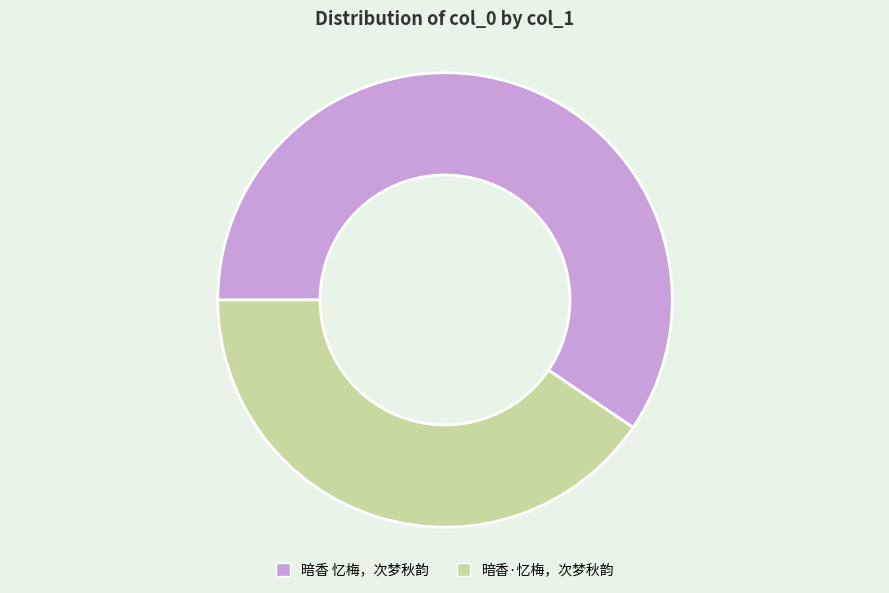

Rank the categories by value from lowest to highest.

暗香·忆梅，次梦秋韵, 暗香 忆梅，次梦秋韵